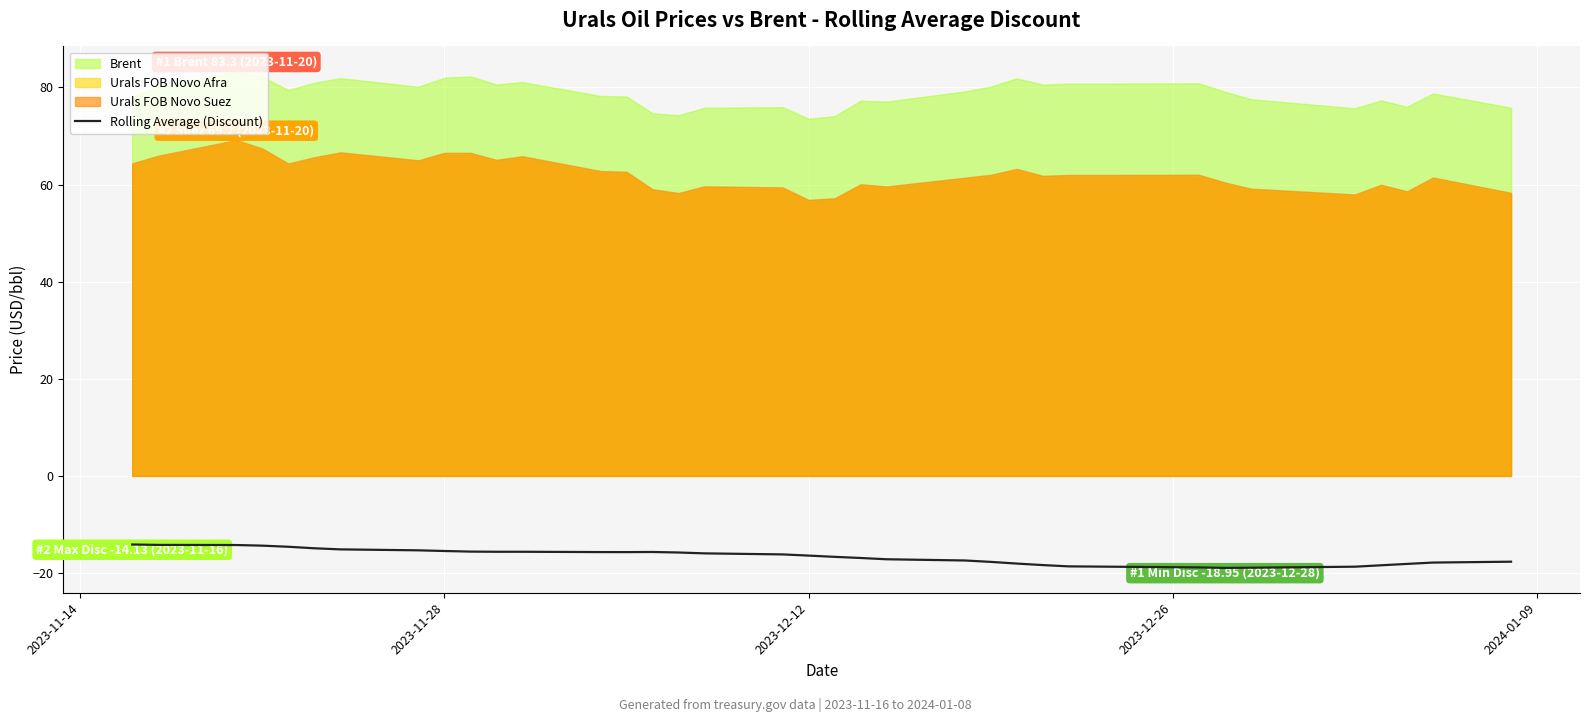

What is the minimum value shown in the chart?

-19.0